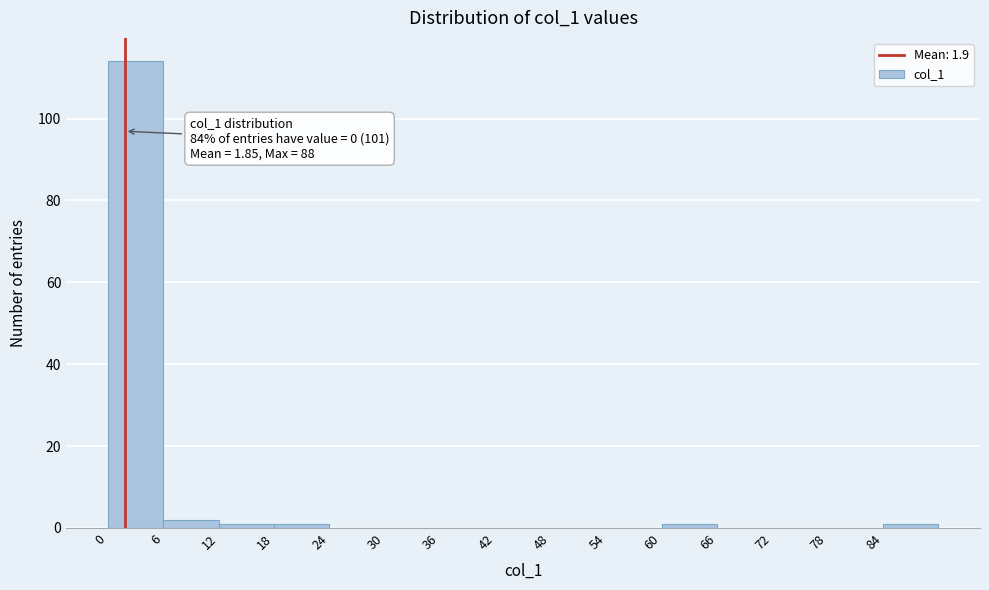

Which range on the x-axis has the tallest bar?

0 to 6